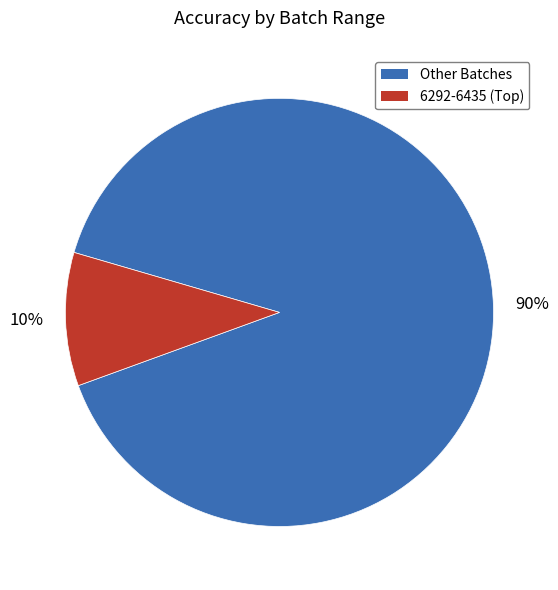

How many slices are in this pie chart?

2